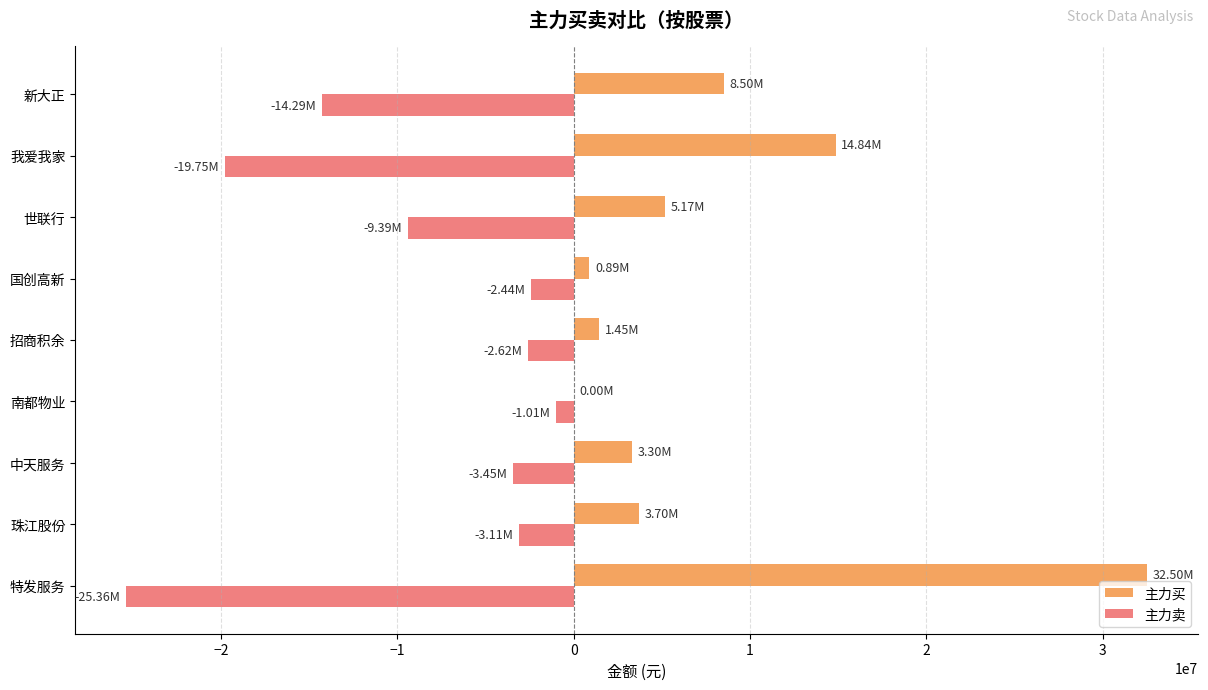

At which label is 主力卖 closest to -13184766?

新大正